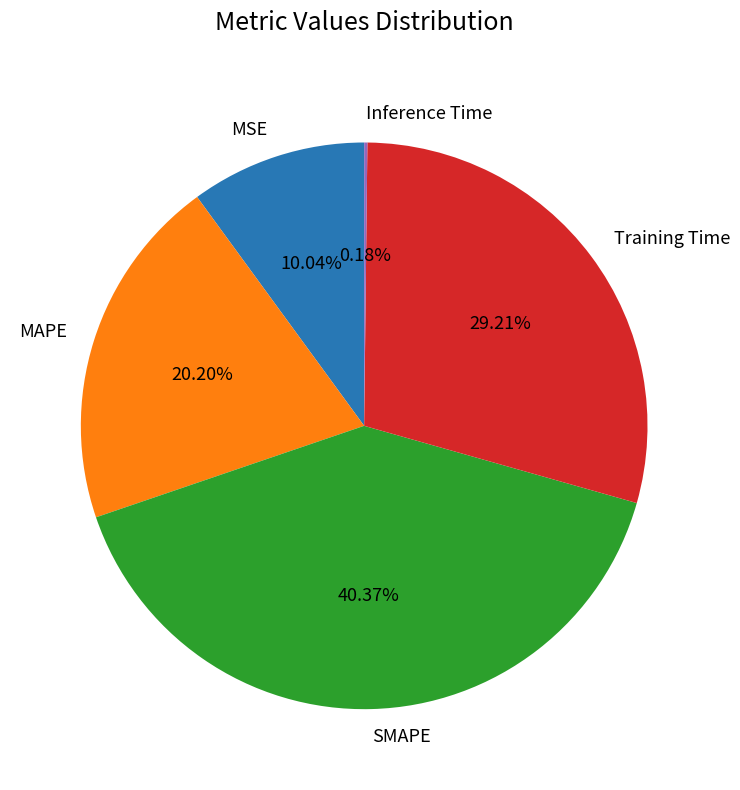

Is Training Time the majority of the pie?

No